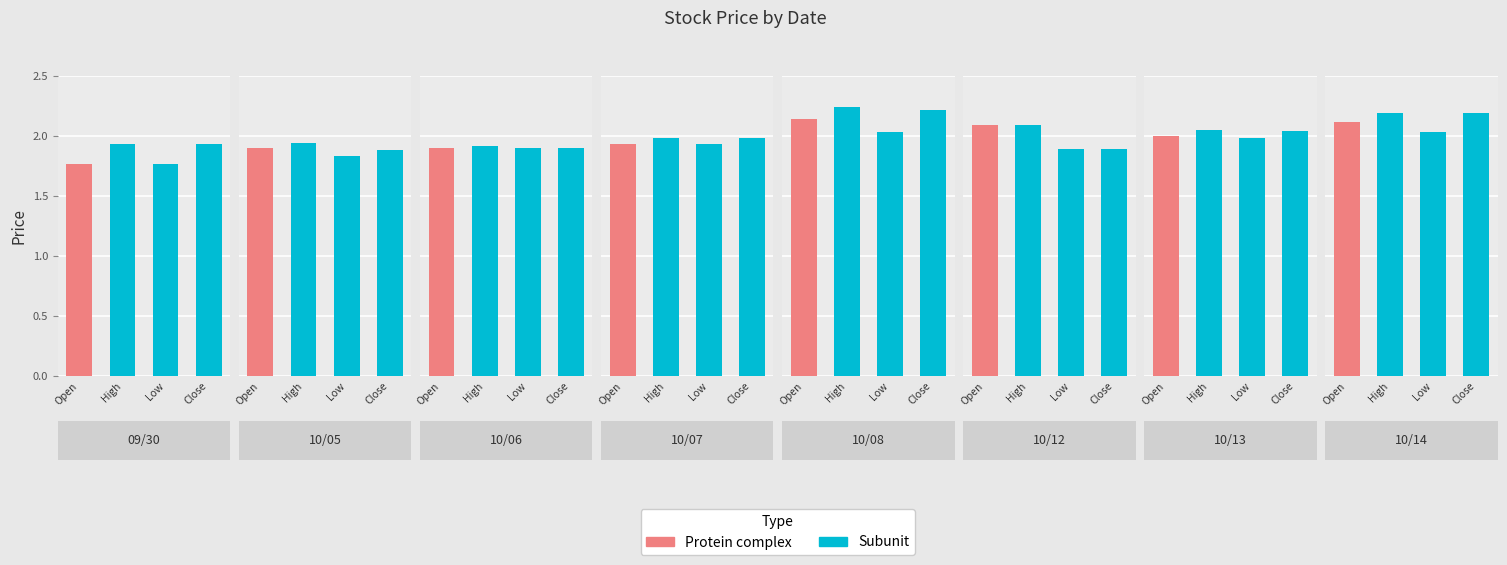

Reading right to left, transcribe all the data shown in this chart.

Open: 7=2.1	6=2.0	5=2.1	4=2.1	3=1.9	2=1.9	1=1.9	0=1.8
High: 7=2.2	6=2.0	5=2.1	4=2.2	3=2.0	2=1.9	1=1.9	0=1.9
Low: 7=2.0	6=2.0	5=1.9	4=2.0	3=1.9	2=1.9	1=1.8	0=1.8
Close: 7=2.2	6=2.0	5=1.9	4=2.2	3=2.0	2=1.9	1=1.9	0=1.9